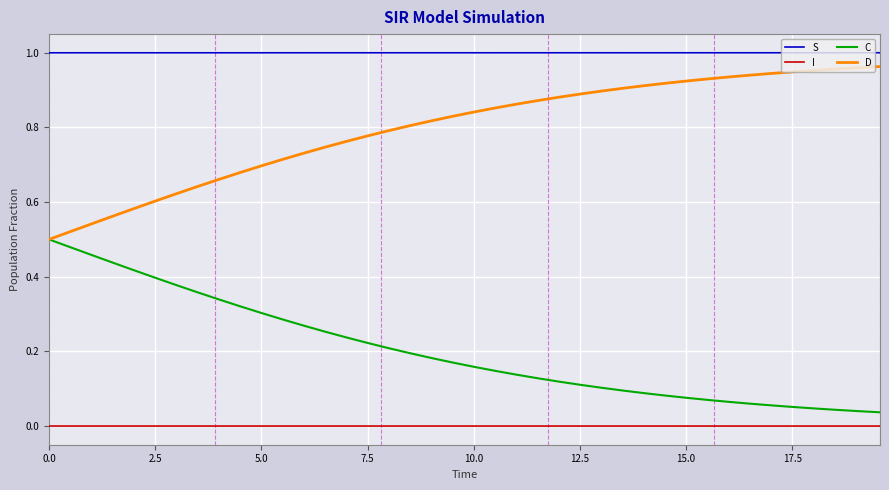

Rank the series by their average value, from lowest to highest.

I, C, D, S